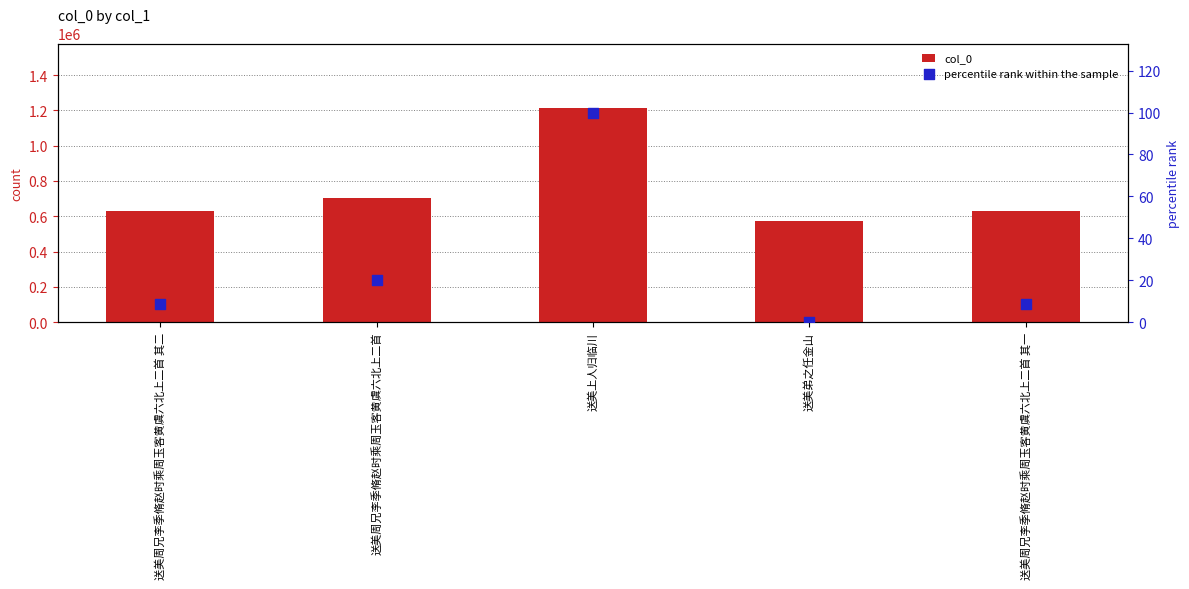

Is the value of percentile rank within the sample at 送美周兄李季脩赵时乘周玉客黄虞六北上二首 其二 greater than the value of col_0 at 送美弟之任金山?

No